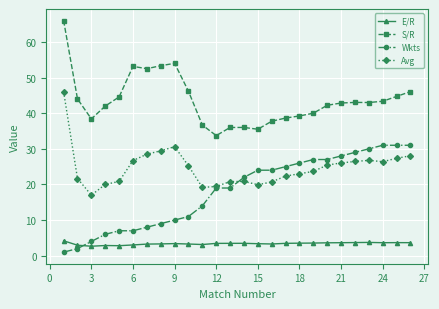

How many lines are shown in the chart?

4